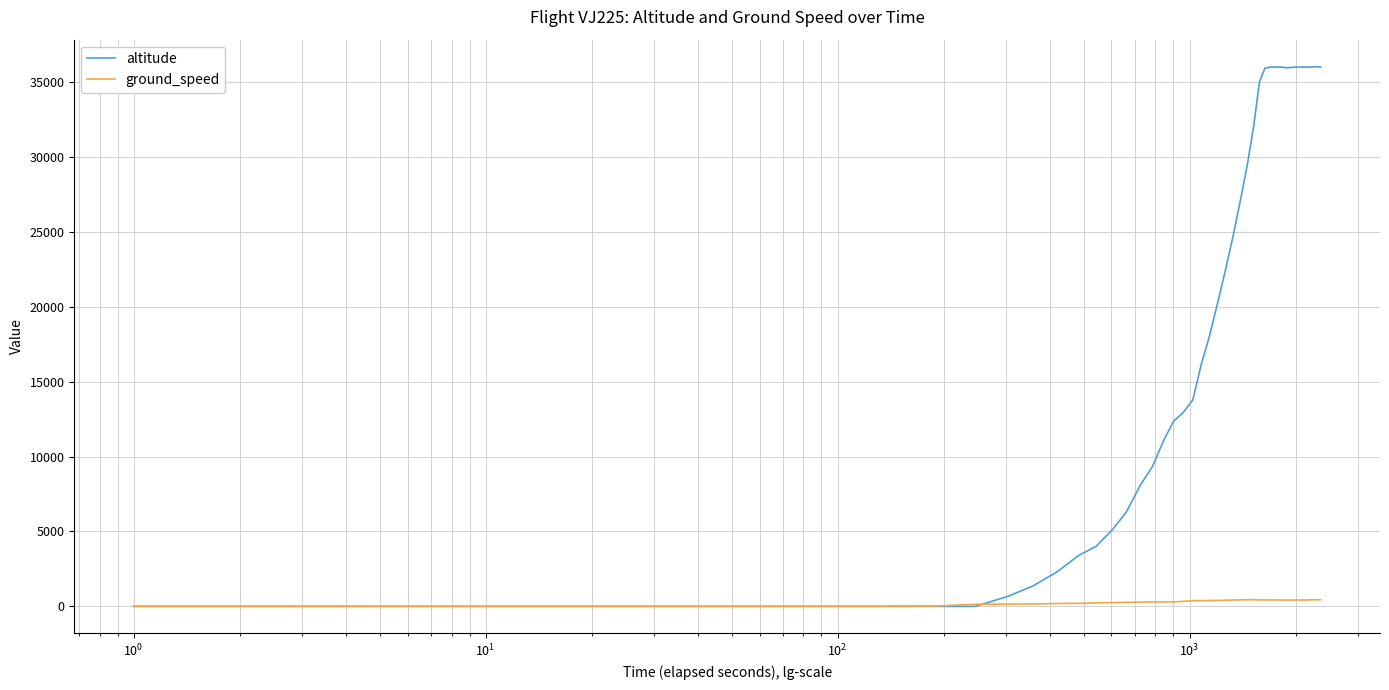

What is the greatest value displayed?

36025